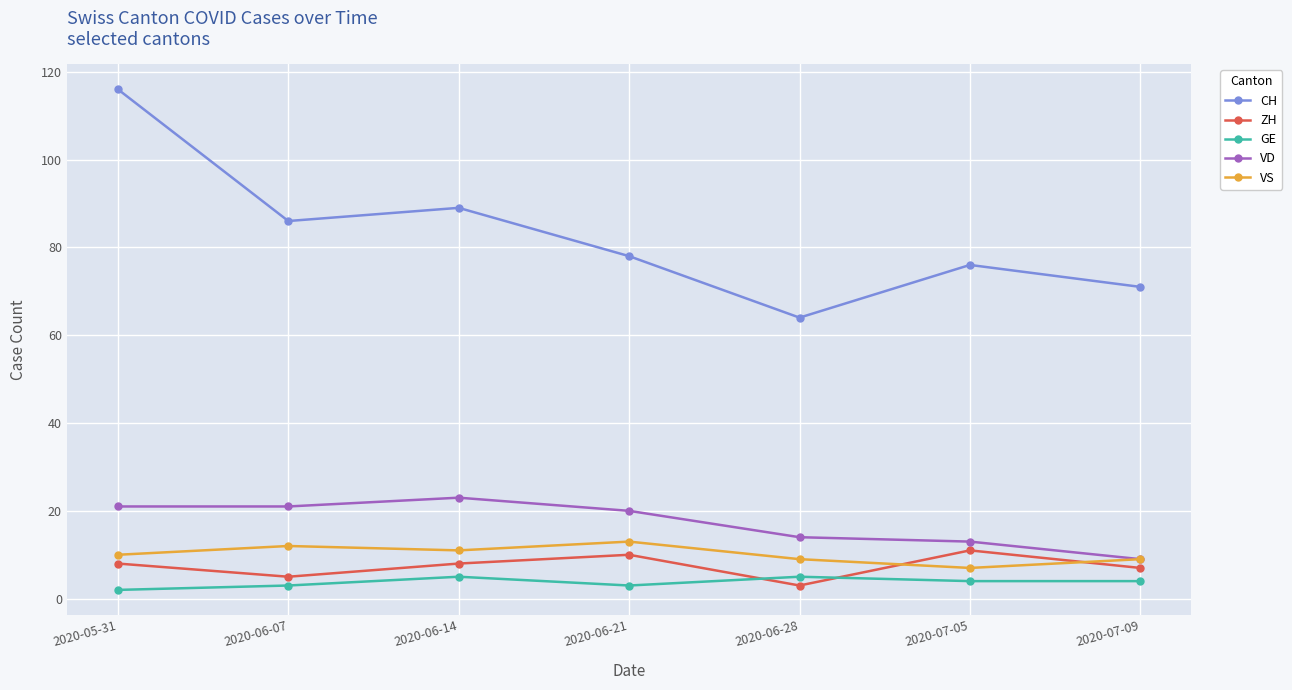

Reading right to left, list all the values displayed in this chart.

CH: 71	76	64	78	89	86	116
ZH: 7	11	3	10	8	5	8
GE: 4	4	5	3	5	3	2
VD: 9	13	14	20	23	21	21
VS: 9	7	9	13	11	12	10